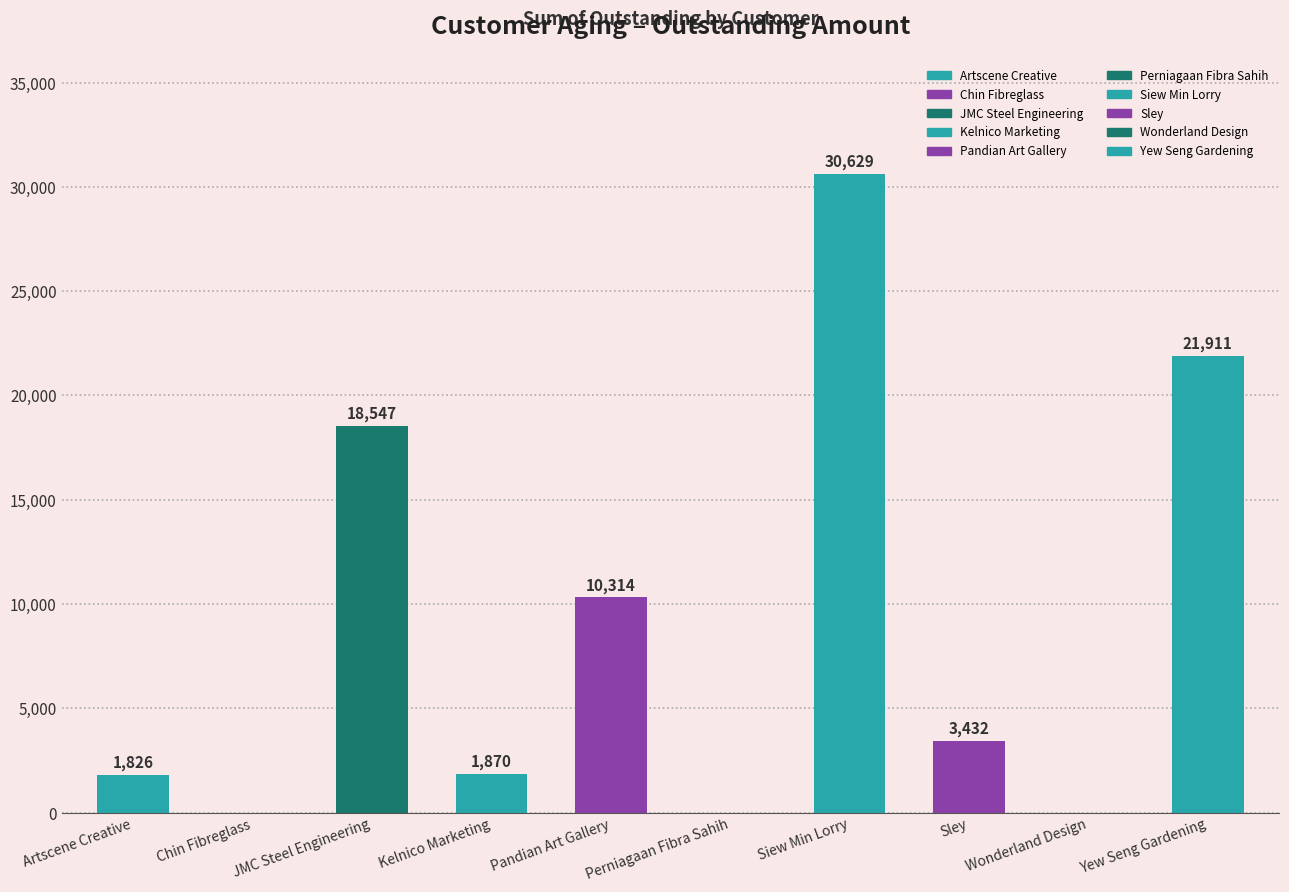

Where does the data first go above 3432?

JMC Steel Engineering